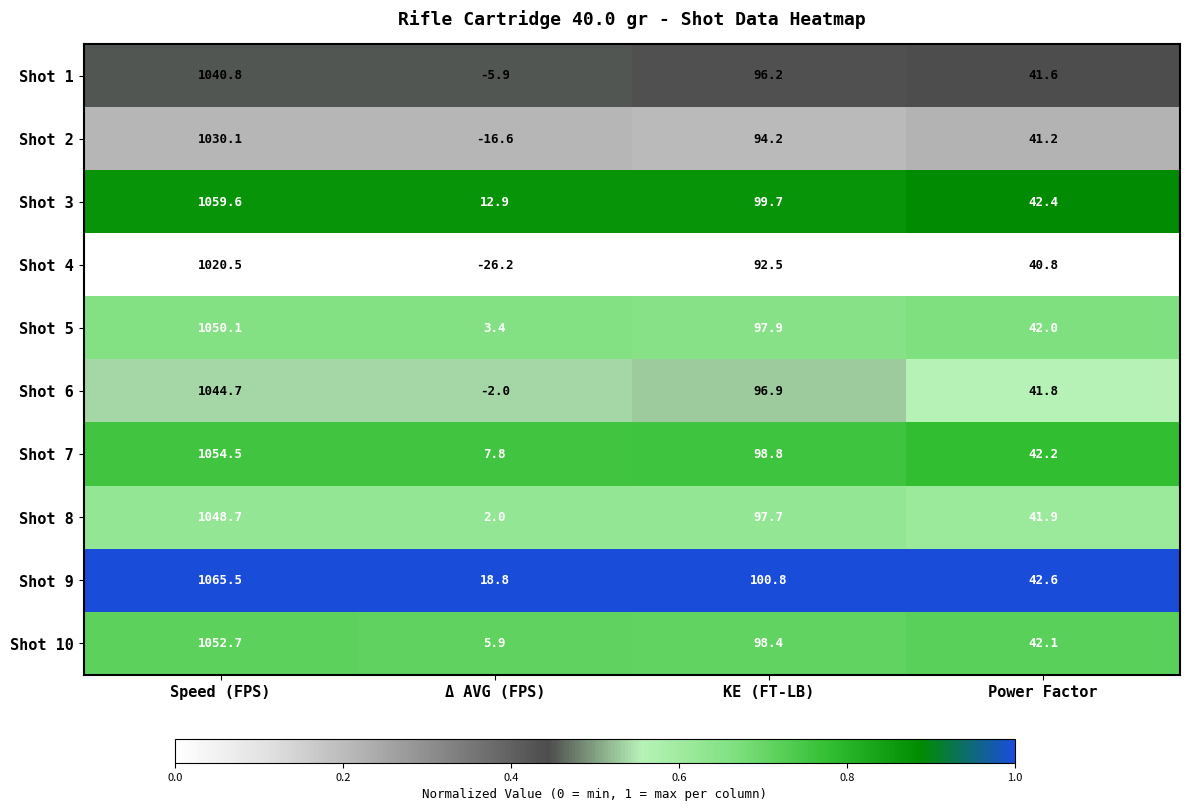

Which series has the largest total across all categories?

Shot 9